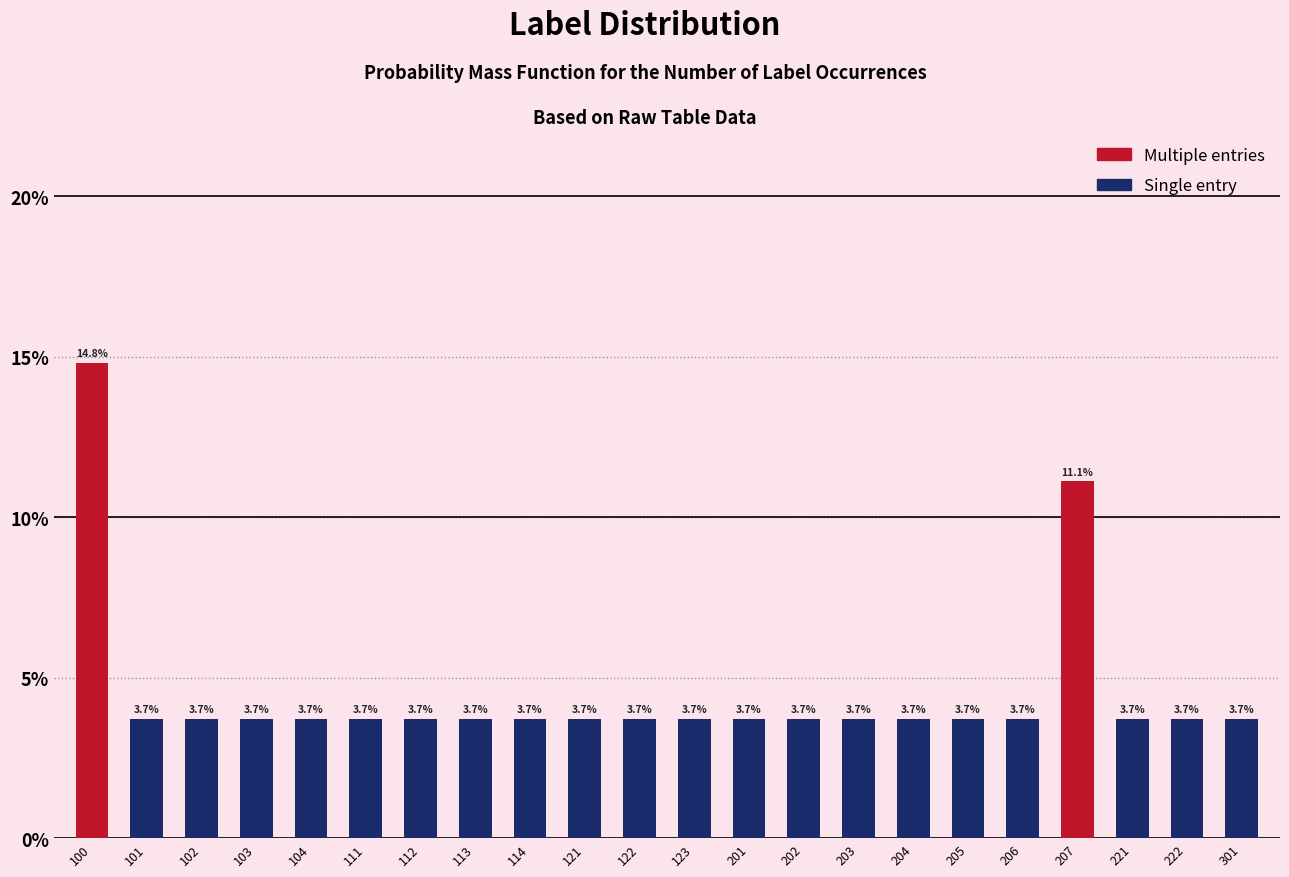

Reading left to right, list all the values displayed in this chart.

100=14.8	101=3.7	102=3.7	103=3.7	104=3.7	111=3.7	112=3.7	113=3.7	114=3.7	121=3.7	122=3.7	123=3.7	201=3.7	202=3.7	203=3.7	204=3.7	205=3.7	206=3.7	207=11.1	221=3.7	222=3.7	301=3.7